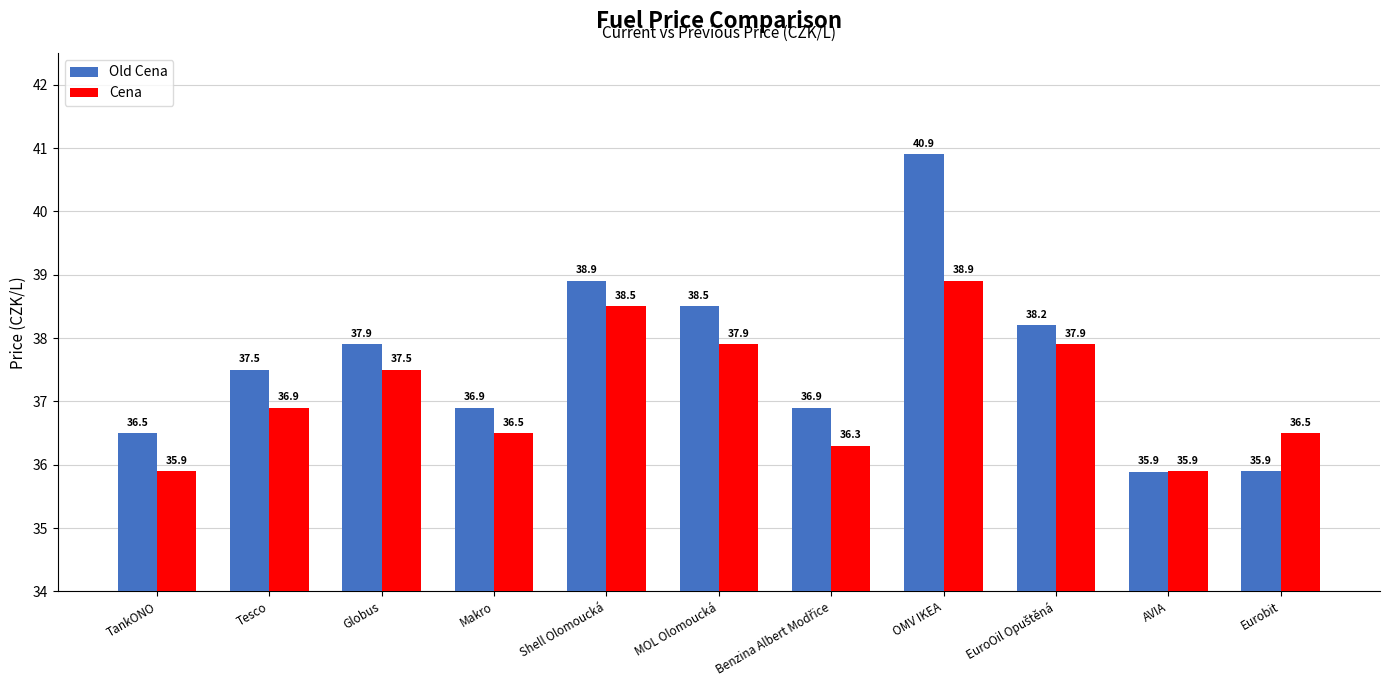

Which label corresponds to the smallest value in the chart?

AVIA